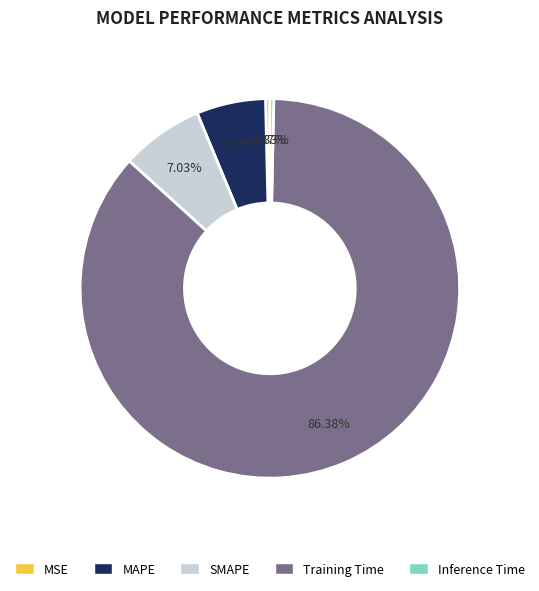

Is there any slice that represents more than half of the pie?

Yes